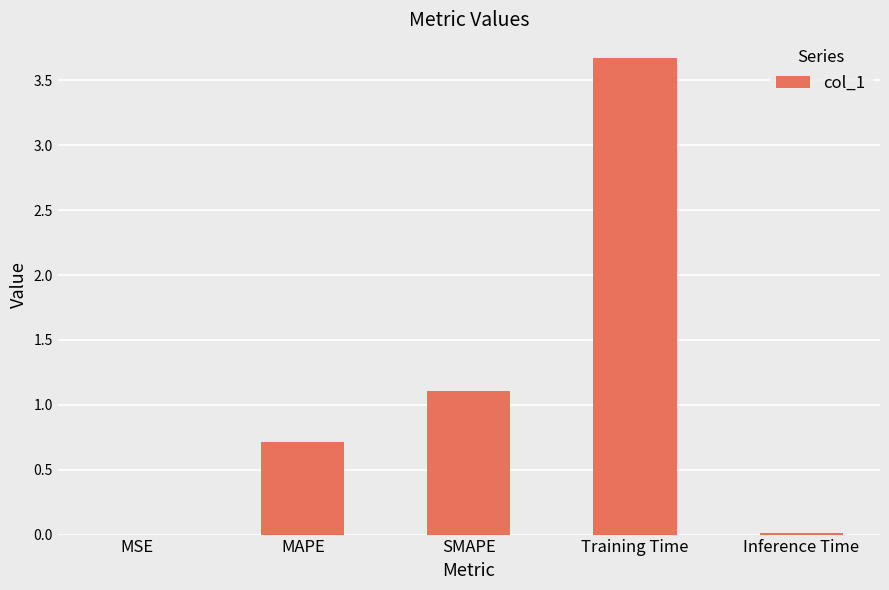

Are the bars grouped side by side (vs. stacked)?

No